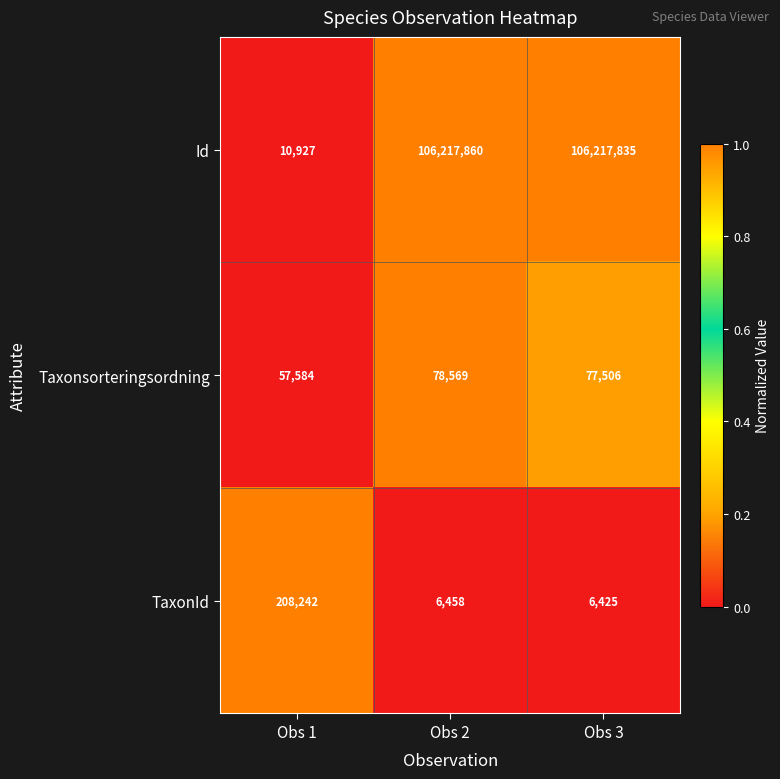

Rank the series at Obs 2 from lowest to highest value.

TaxonId, Taxonsorteringsordning, Id